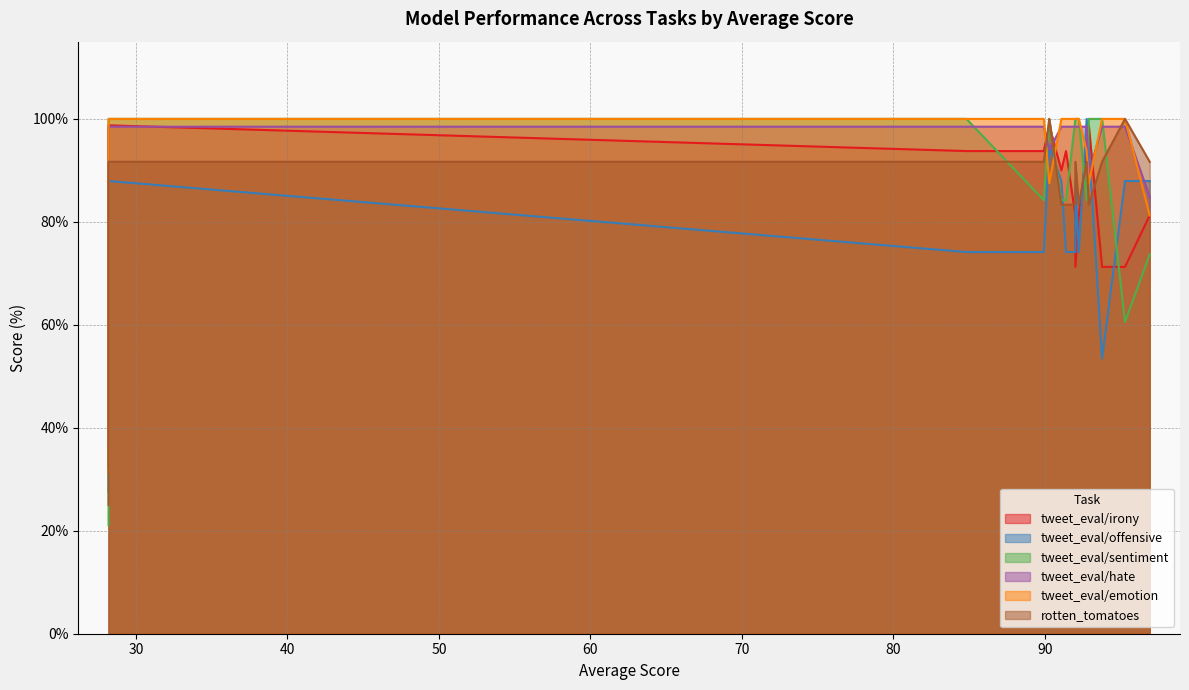

Is the value of tweet_eval/hate at 89.94460302243525 greater than the value of rotten_tomatoes at 84.83481373263568?

Yes